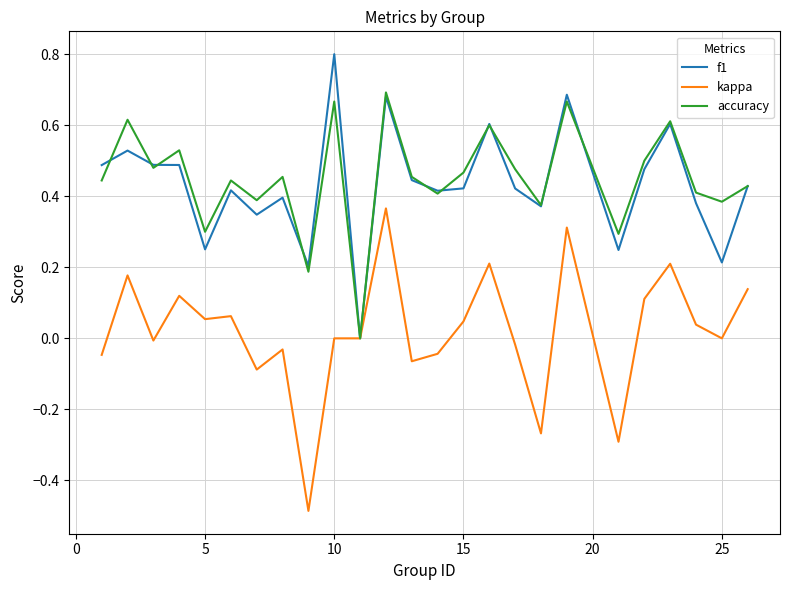

Which series has the largest total across all categories?

accuracy